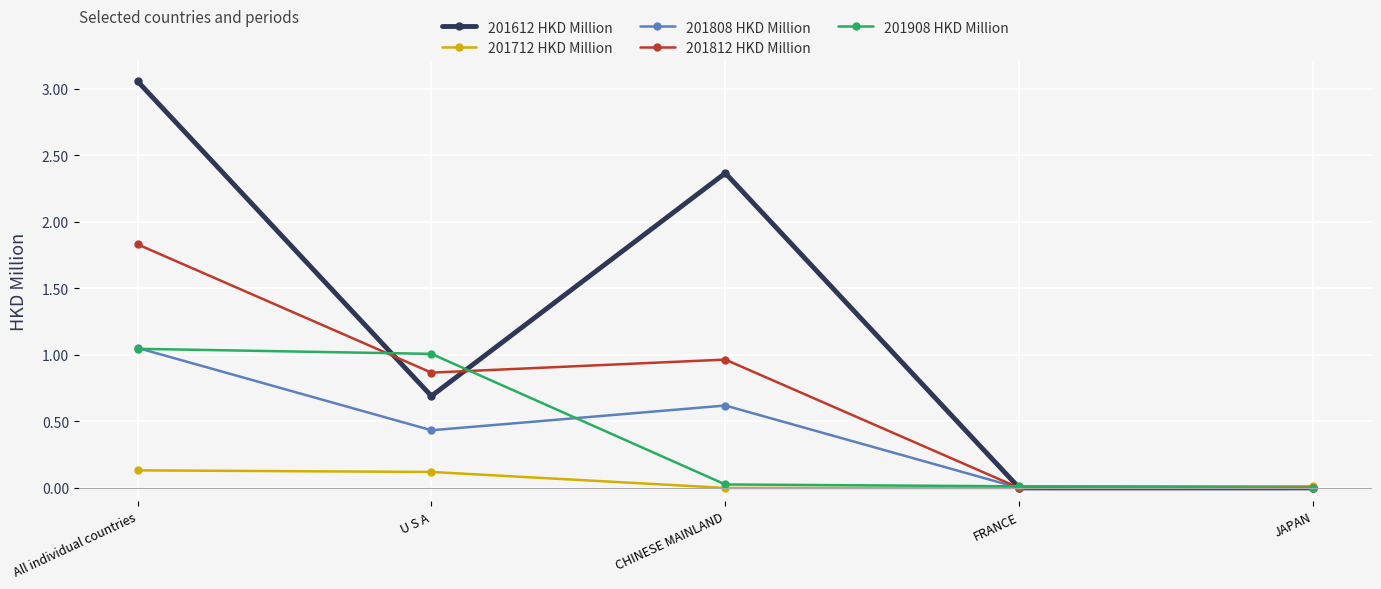

How many categories are shown in the chart?

5